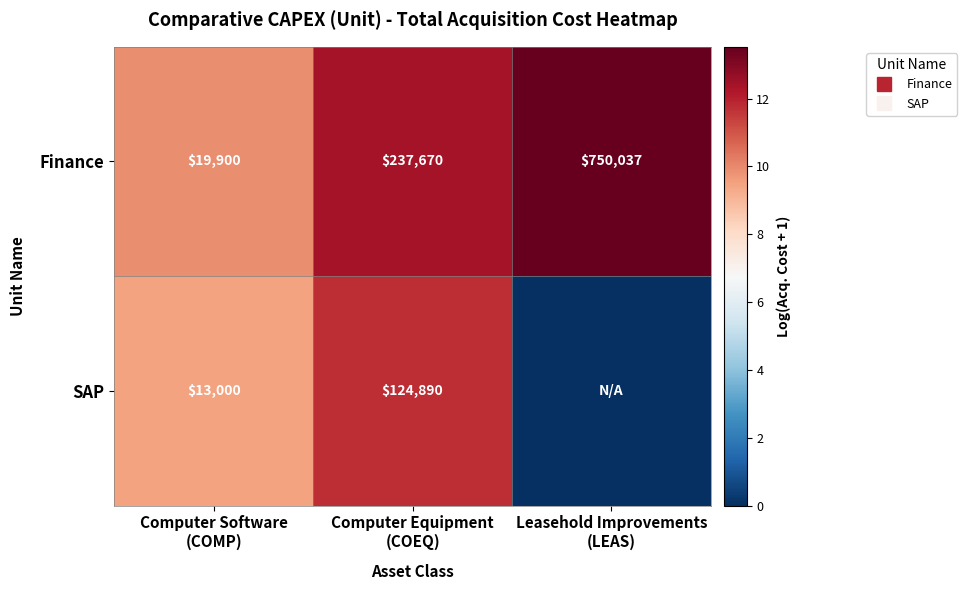

Between Computer Software (COMP) and Computer Equipment (COEQ), which series saw the biggest shift?

Finance